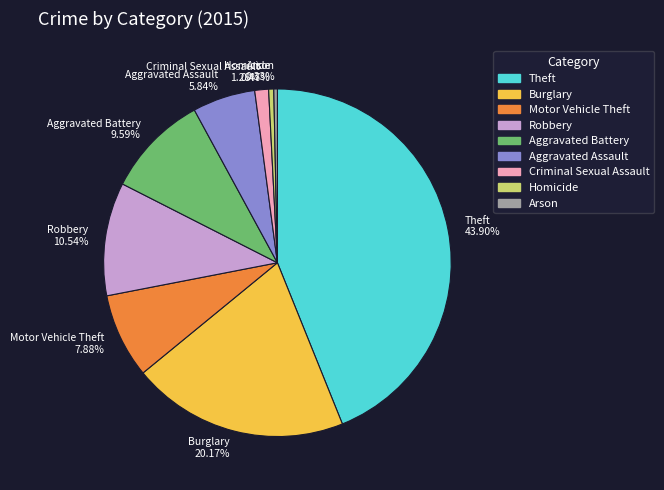

Is there a majority slice in this chart?

No